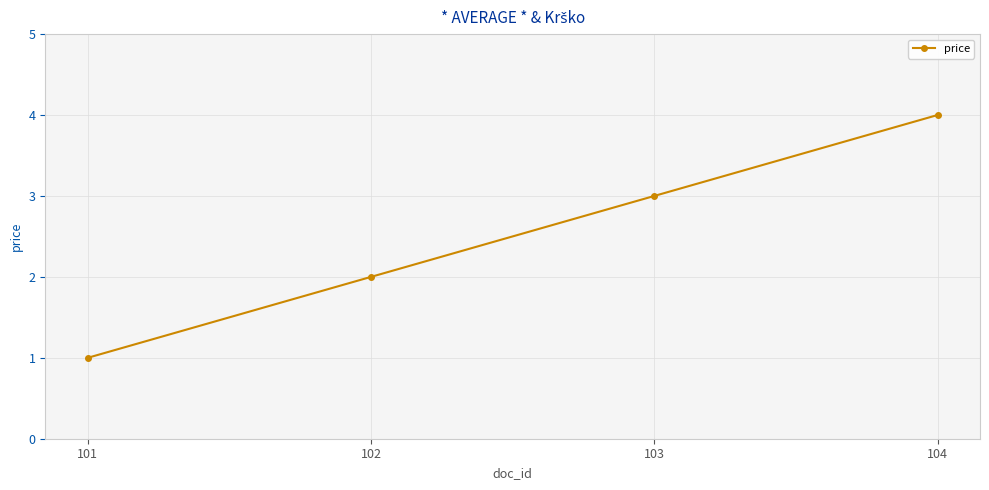

Reading right to left, transcribe all the data shown in this chart.

104=4	103=3	102=2	101=1